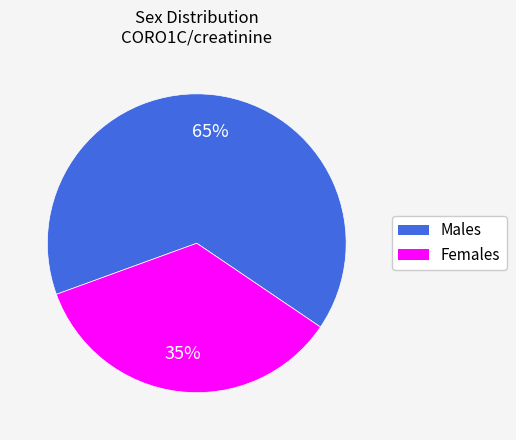

To the nearest percent, what is the average slice percentage?

50%